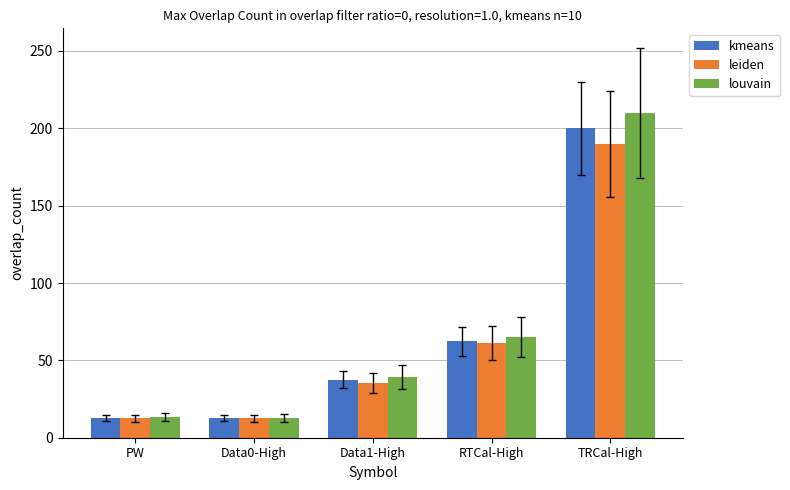

Read the kmeans value at Data1-High.

37.5